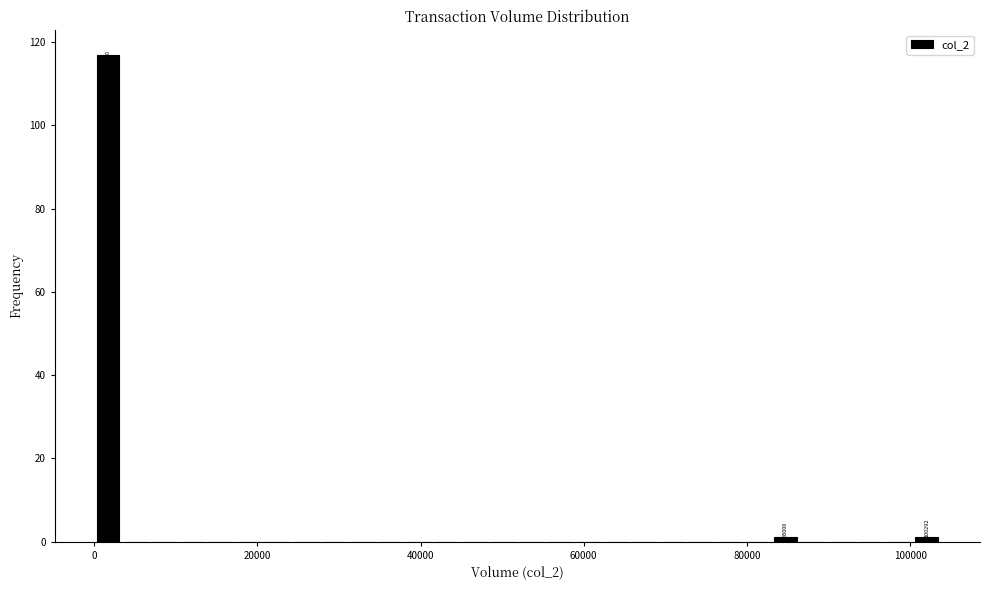

Read against the x-axis, roughly where is the centre of the tallest bar?

2000